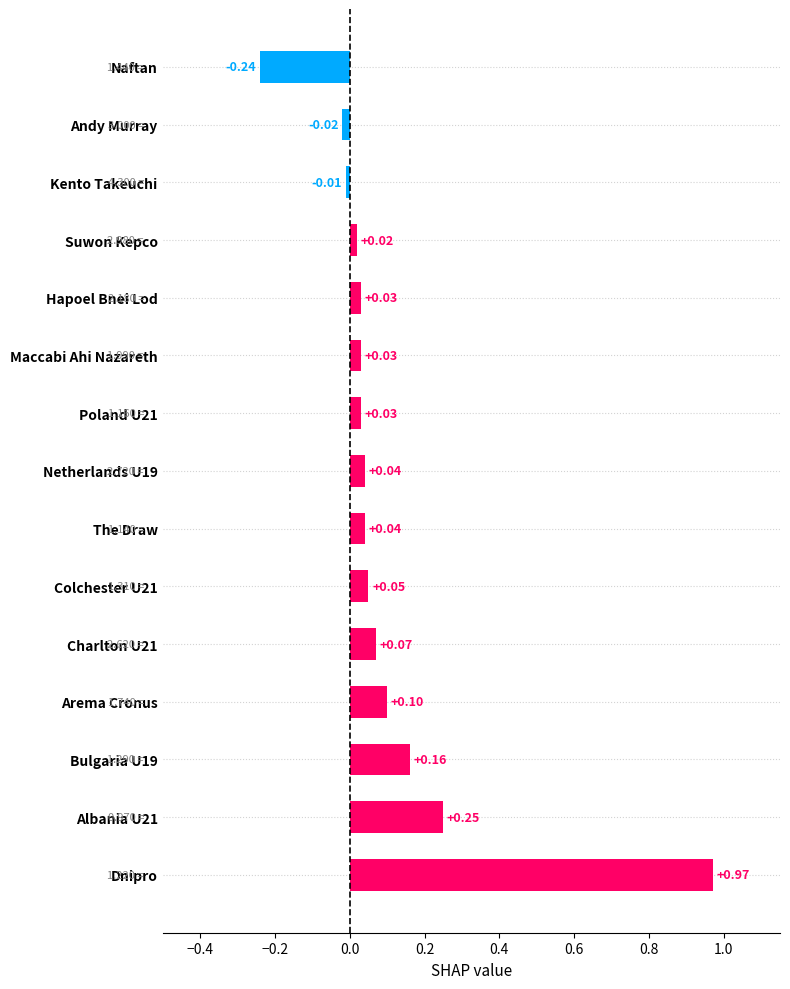

What is the difference between the maximum and minimum values?

1.2